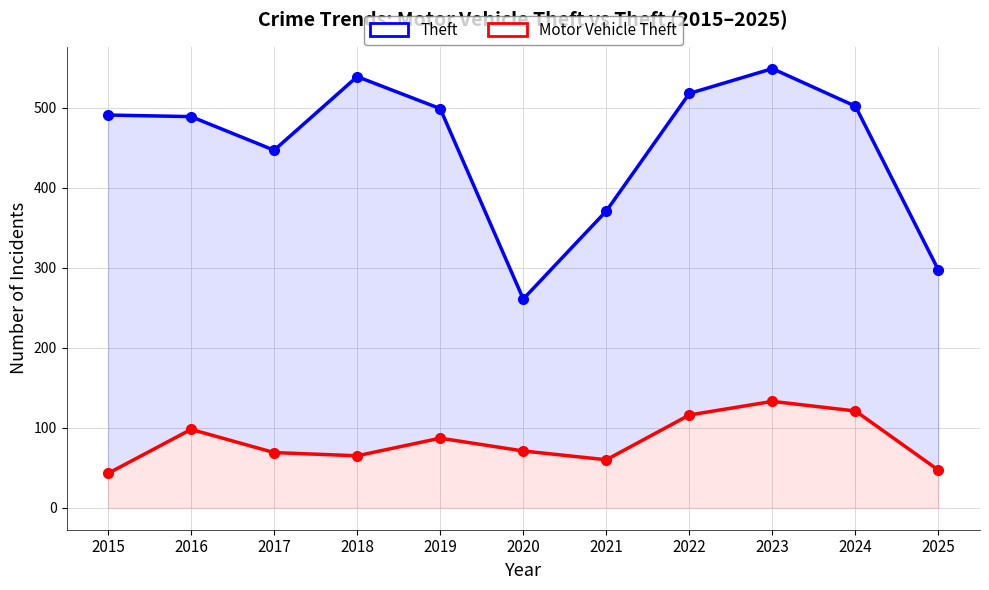

Between 2019 and 2024, which series saw the biggest shift?

Motor Vehicle Theft